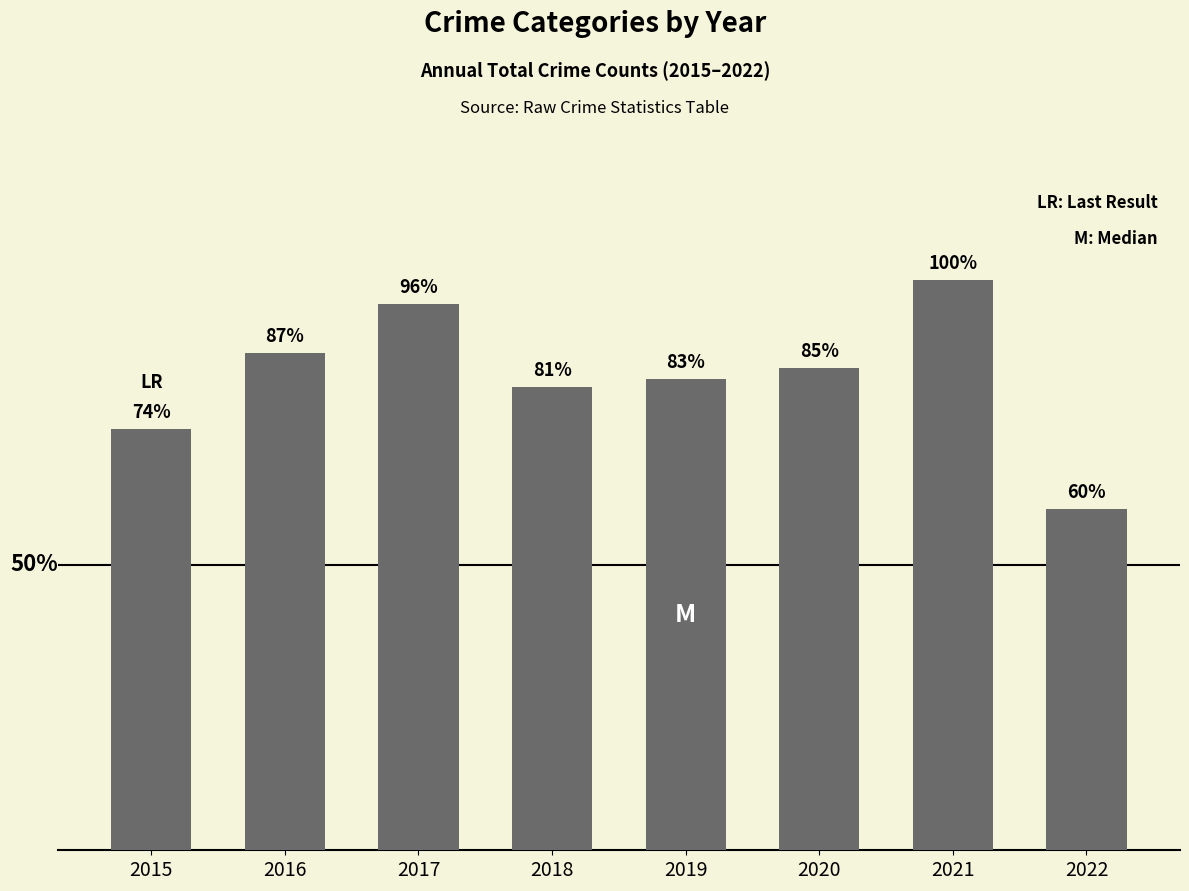

Are the bars horizontal?

No